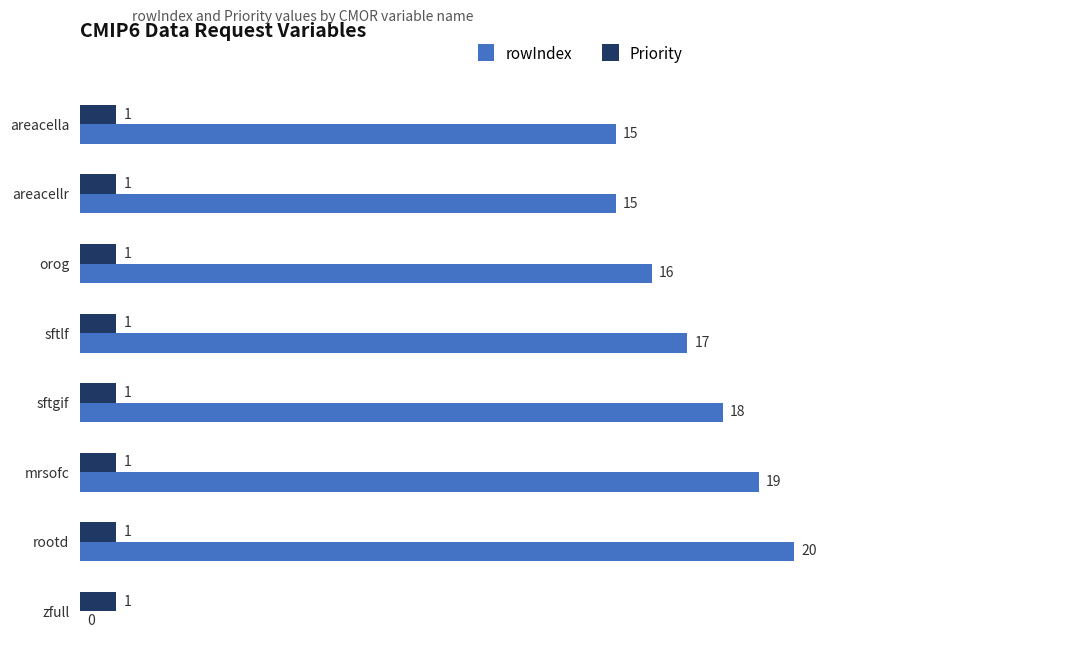

What is the highest value of the rowIndex series?

20